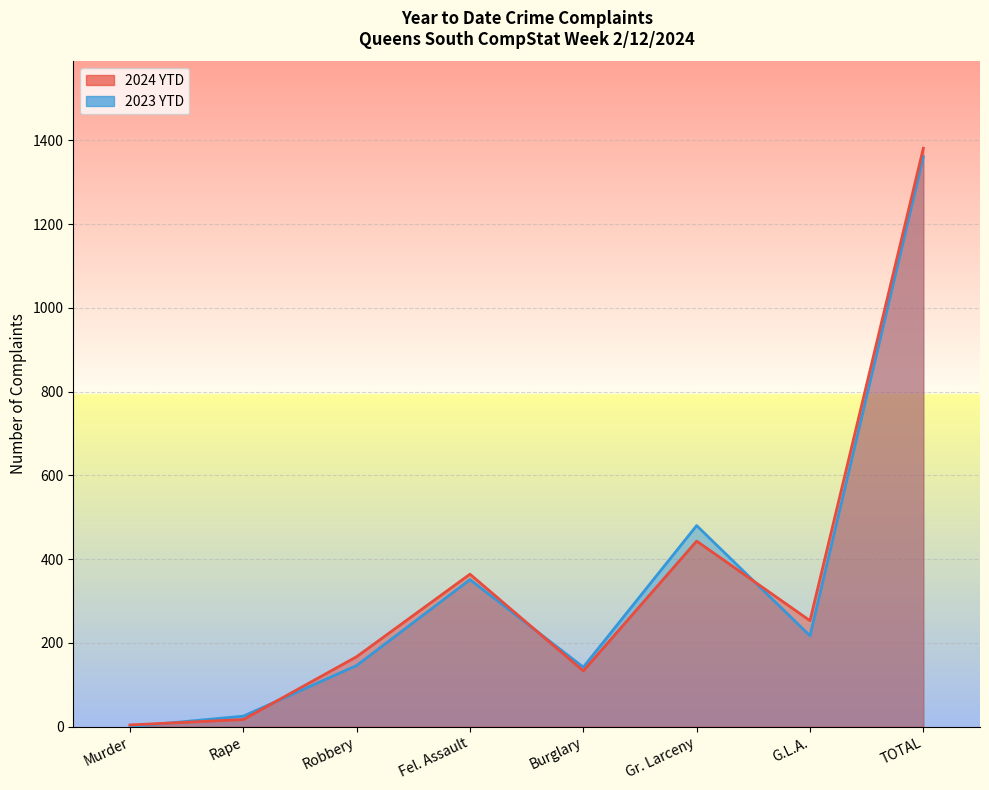

Is it true that 2023 YTD equals 1361 at TOTAL?

True